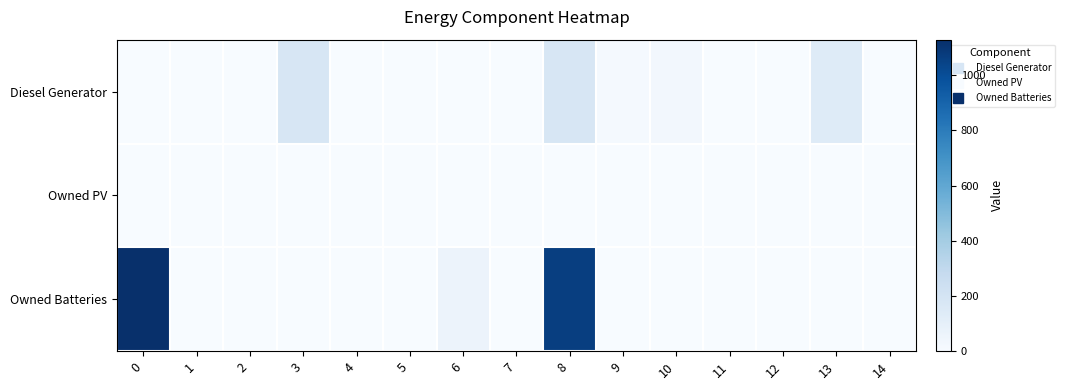

Reading left to right, transcribe all the data shown in this chart.

Diesel Generator: 0=0	1=0	2=0	3=182	4=0	5=0	6=0	7=0	8=182	9=15	10=30	11=0	12=0	13=137	14=0
Owned PV: 0=0	1=0	2=0	3=0	4=0	5=0	6=0	7=0	8=0	9=0	10=0	11=0	12=0	13=0	14=0
Owned Batteries: 0=1129	1=0	2=0	3=0	4=0	5=0	6=65	7=0	8=1064	9=0	10=0	11=0	12=0	13=0	14=1